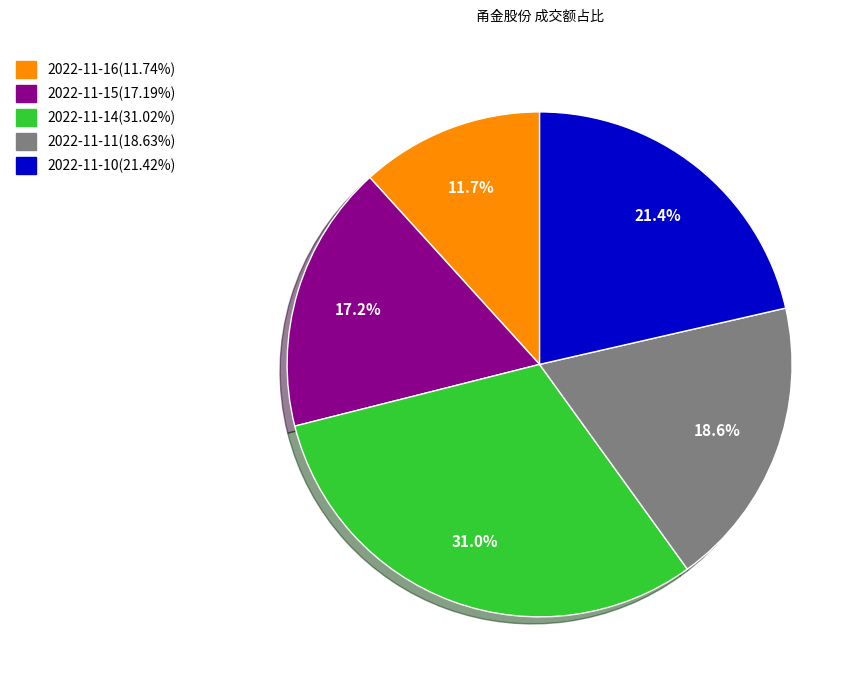

Between 2022-11-15 and 2022-11-16, which is larger?

2022-11-15